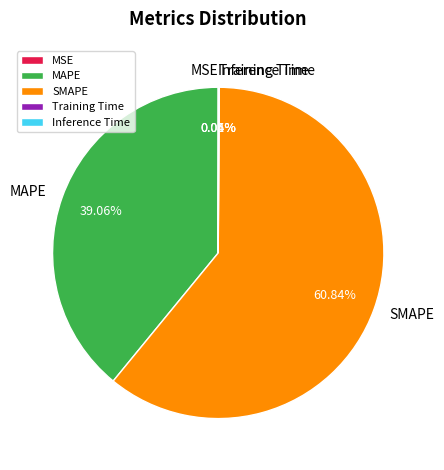

Is there a majority slice in this chart?

Yes